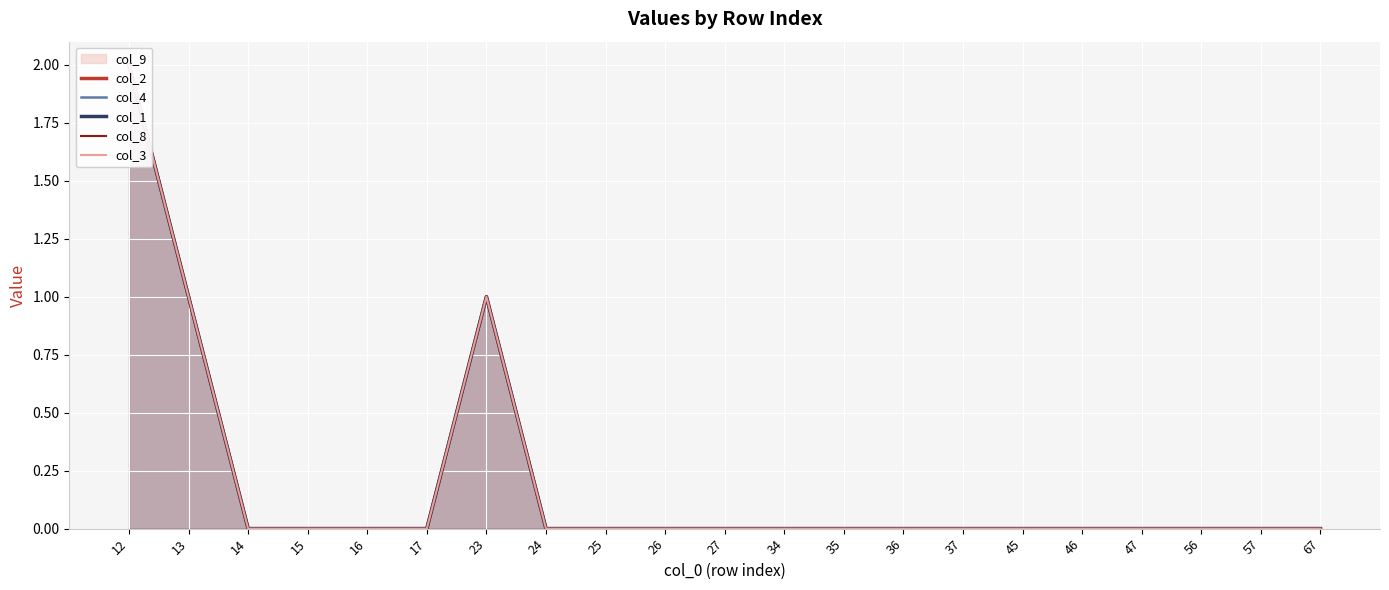

True or false: col_2 and col_4 intersect in this chart.

False